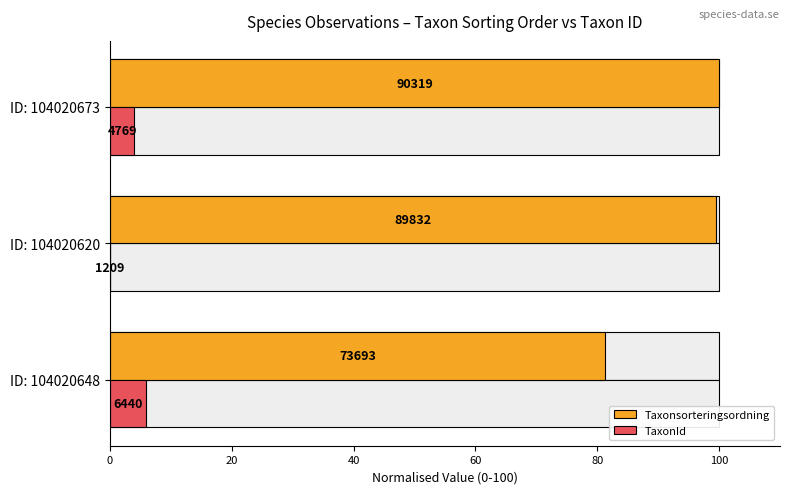

How many bars are there in total?

6